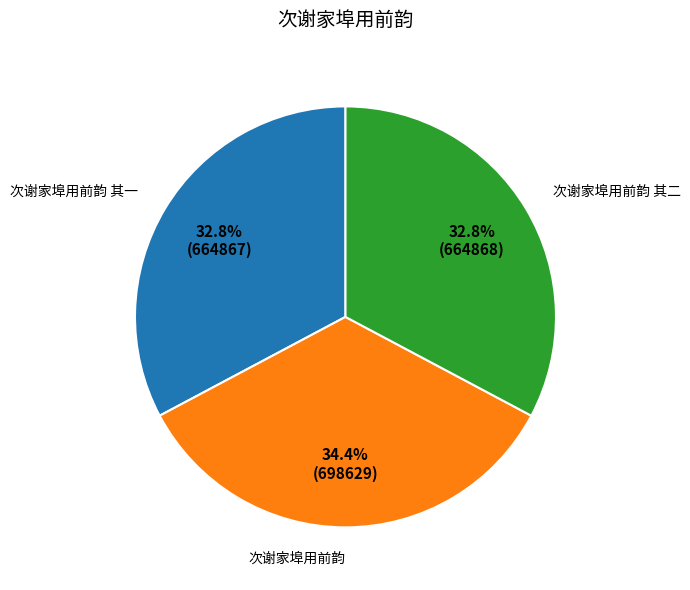

What percentage do 次谢家埠用前韵 其一 and 次谢家埠用前韵 together represent?

67.2%